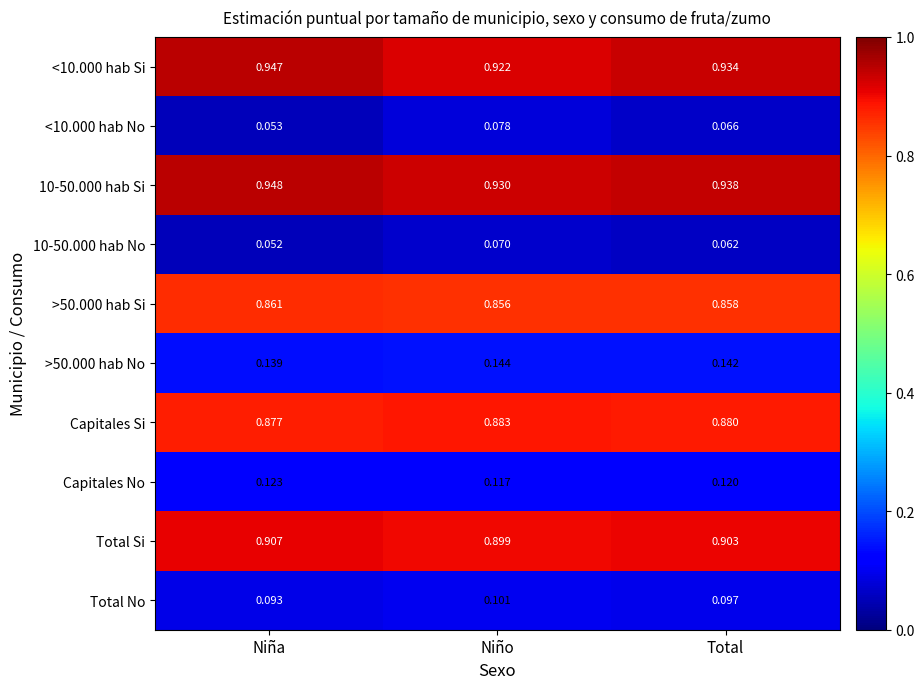

List the series in order of their peak value, lowest first.

10-50.000 hab No, <10.000 hab No, Total No, Capitales No, >50.000 hab No, >50.000 hab Si, Capitales Si, Total Si, <10.000 hab Si, 10-50.000 hab Si